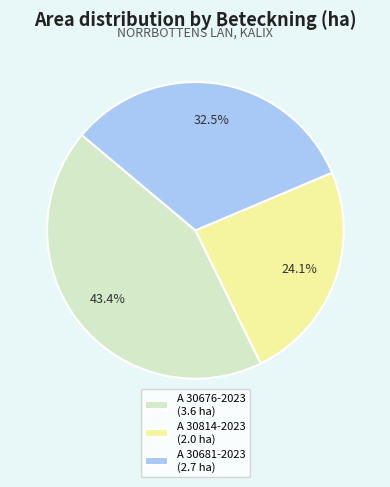

Between A 30814-2023 (2.0 ha) and A 30676-2023 (3.6 ha), which is larger?

A 30676-2023 (3.6 ha)